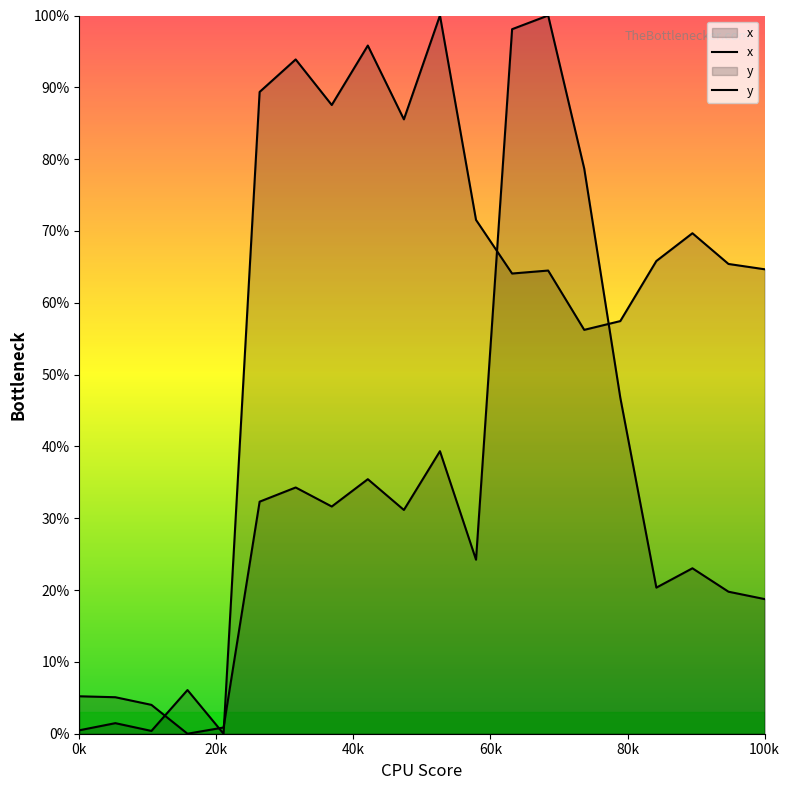

How many lines are shown in the chart?

2